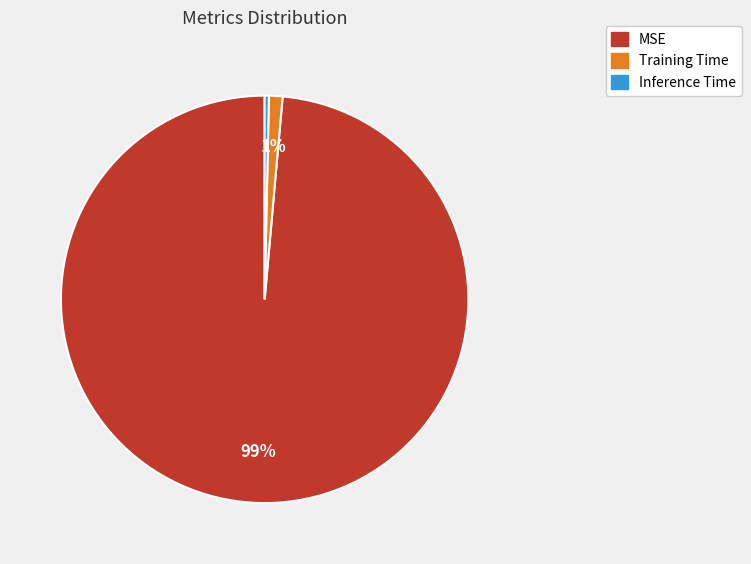

Which category has the smallest portion of the pie?

Inference Time